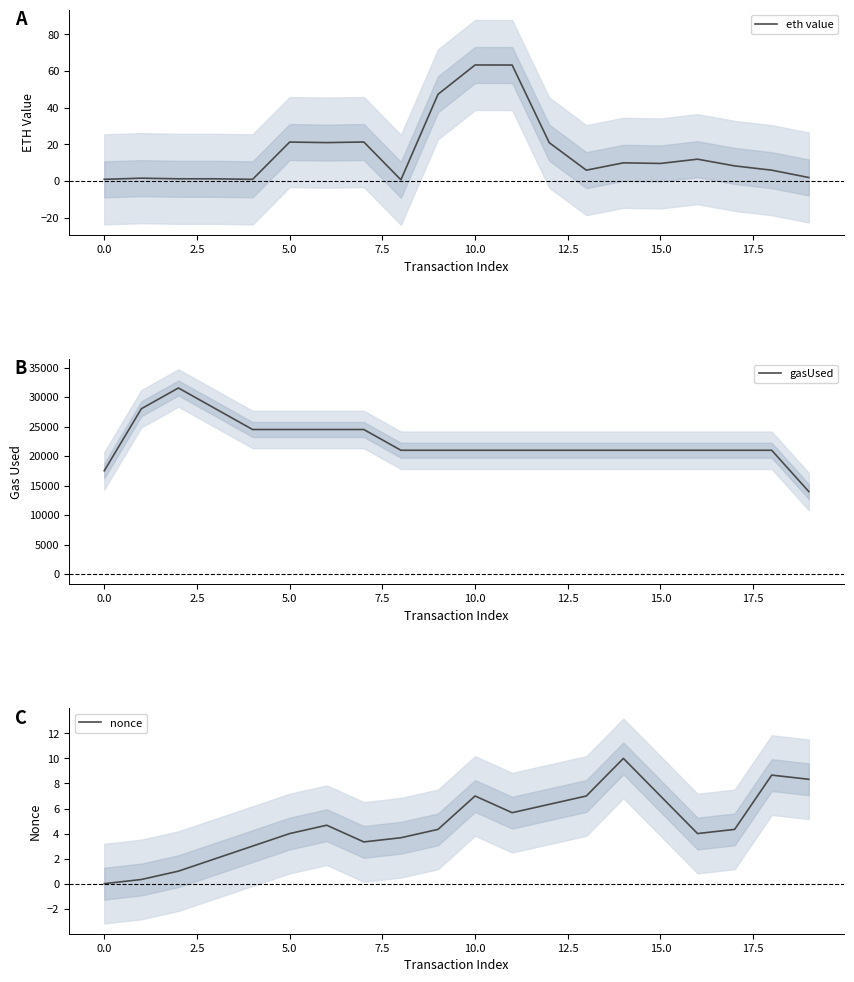

What are all the series names shown in the legend?

eth value, gasUsed, nonce